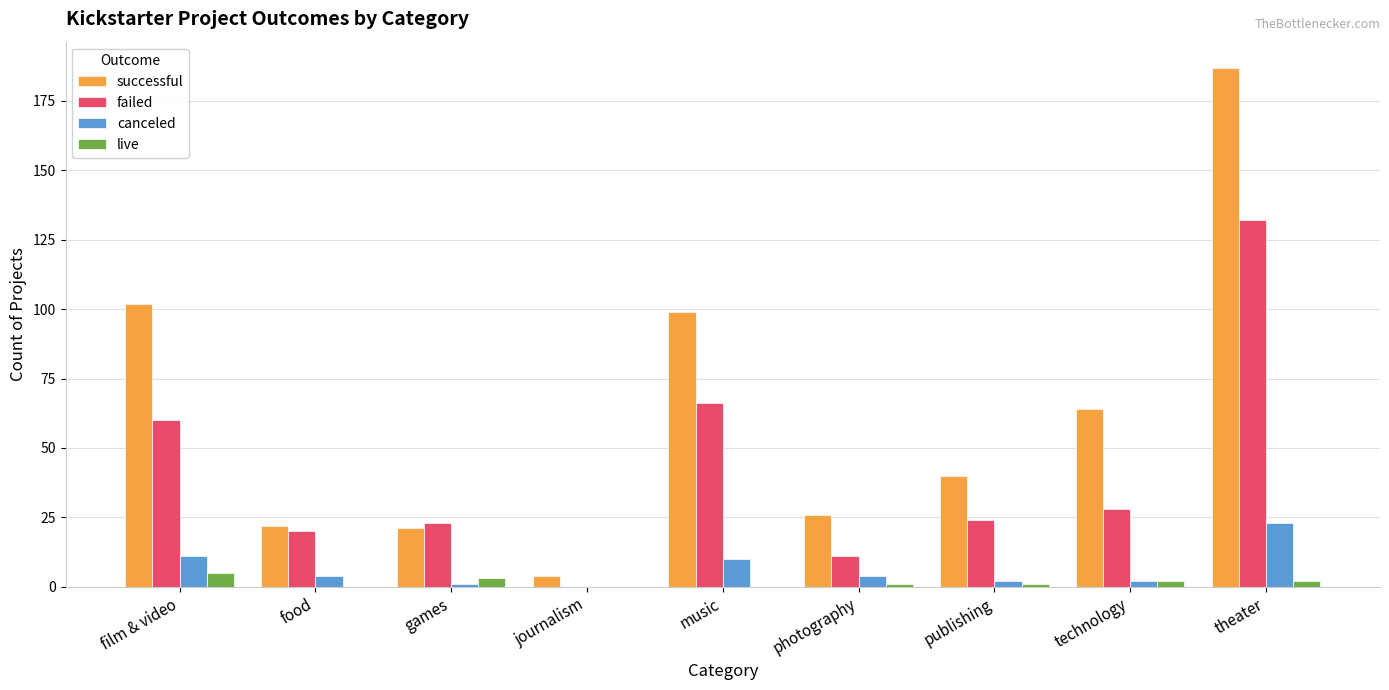

Reading left to right, extract all data points from this chart.

successful: film & video=102	food=22	games=21	journalism=4	music=99	photography=26	publishing=40	technology=64	theater=187
failed: film & video=60	food=20	games=23	journalism=0	music=66	photography=11	publishing=24	technology=28	theater=132
canceled: film & video=11	food=4	games=1	journalism=0	music=10	photography=4	publishing=2	technology=2	theater=23
live: film & video=5	food=0	games=3	journalism=0	music=0	photography=1	publishing=1	technology=2	theater=2